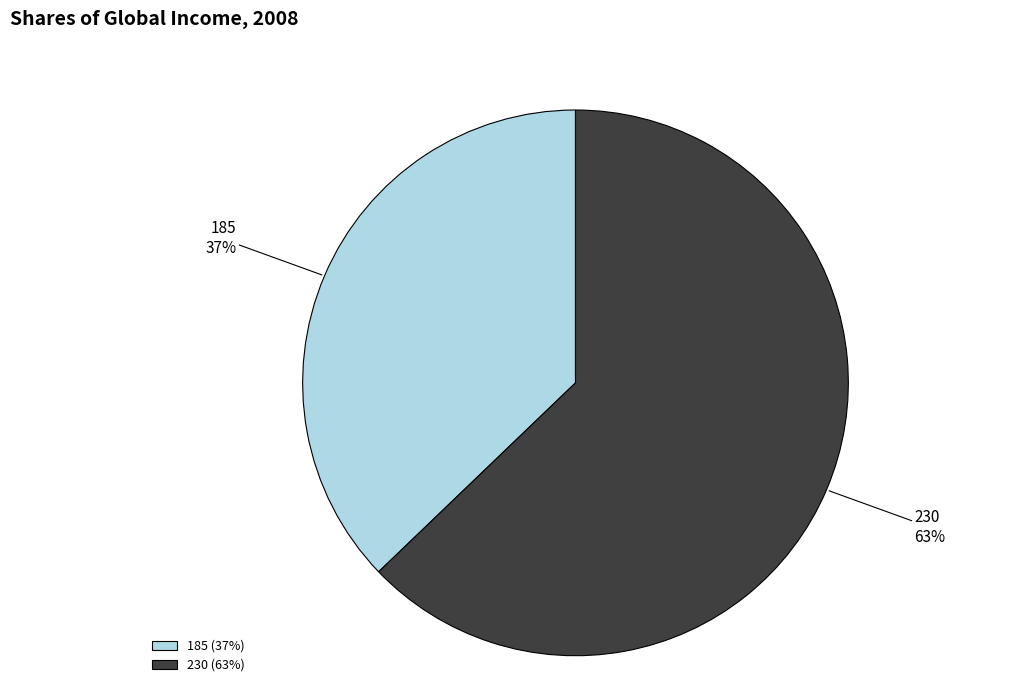

Rank the categories by value from highest to lowest.

230, 185